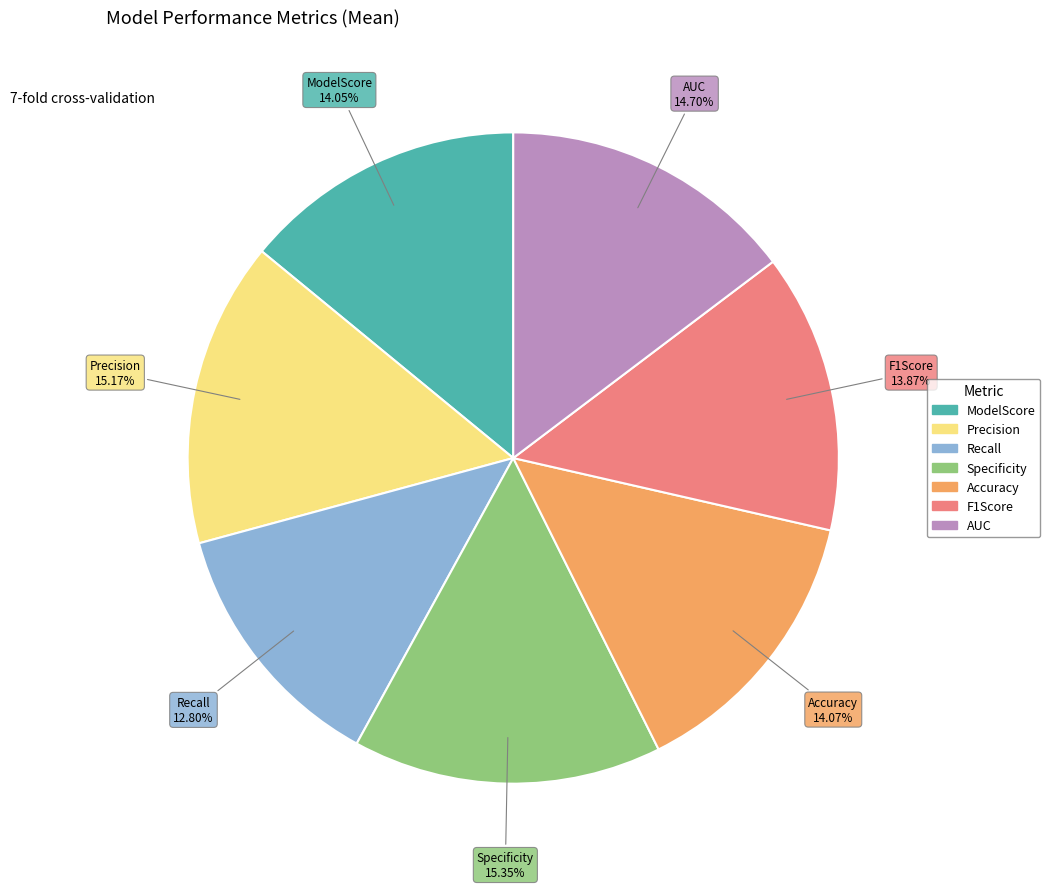

Count the number of slices in the pie.

7